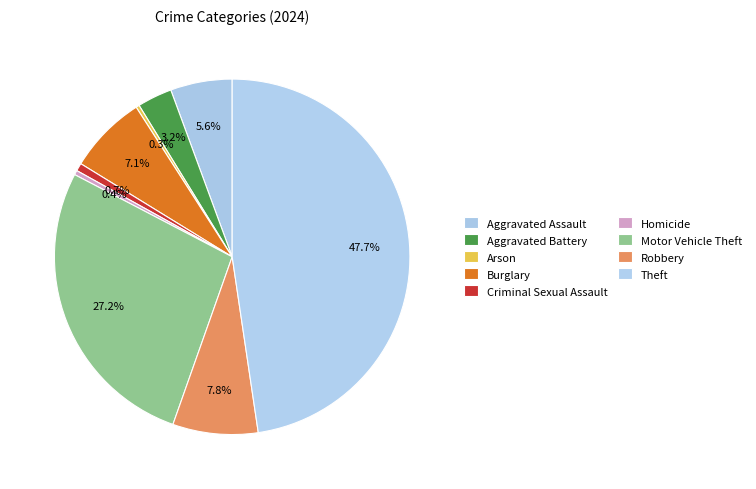

Rank the categories by value from lowest to highest.

Arson, Homicide, Criminal Sexual Assault, Aggravated Battery, Aggravated Assault, Burglary, Robbery, Motor Vehicle Theft, Theft